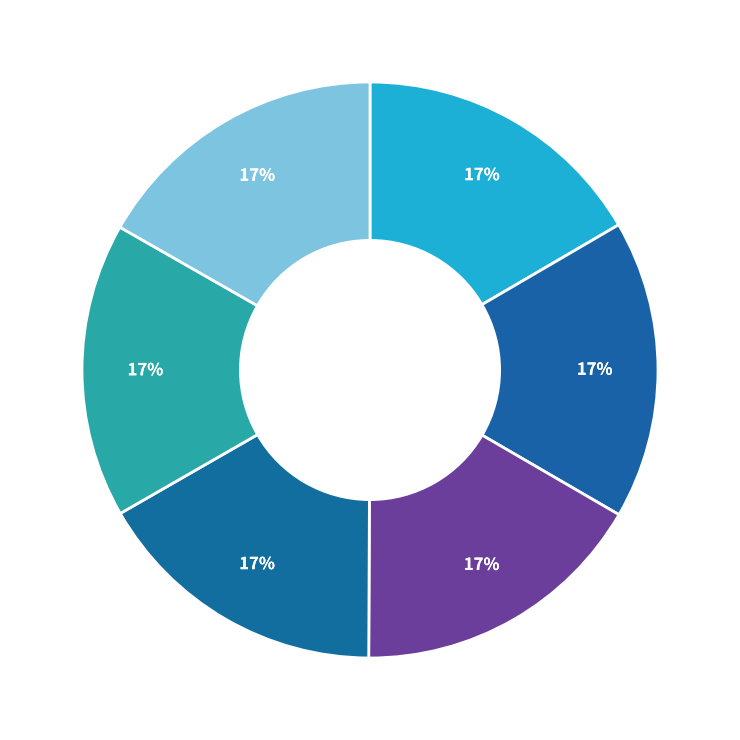

Rank the categories by value from lowest to highest.

Duvhök, Grönsångare, Entita, Kungsfågel, Järnsparv, Gulsparv